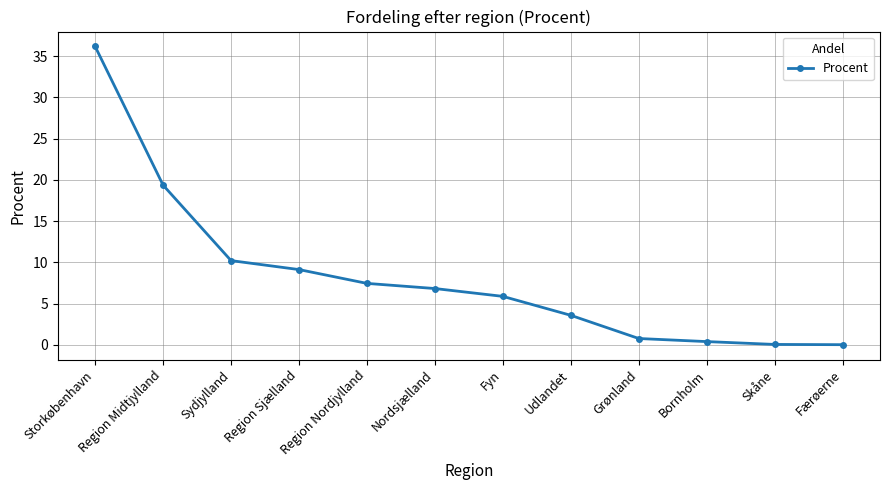

Is it true that the value at Region Midtjylland is 29.0?

False